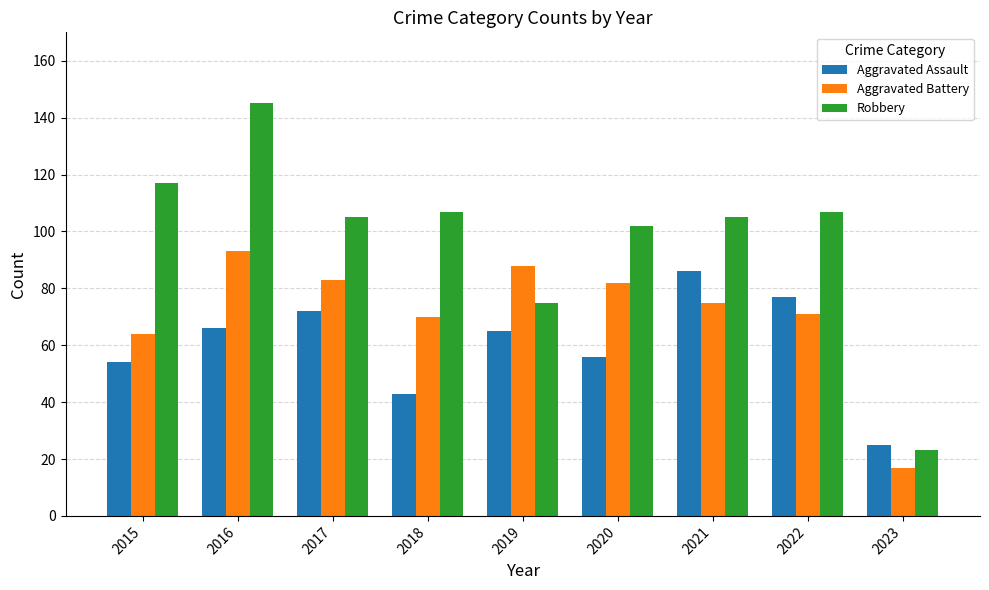

True or false: Aggravated Assault has a value of 77 at 2022.

True